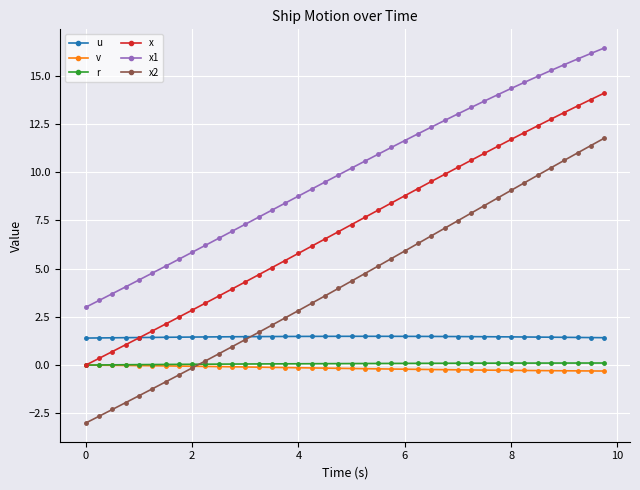

Which series has the largest total across all categories?

x1